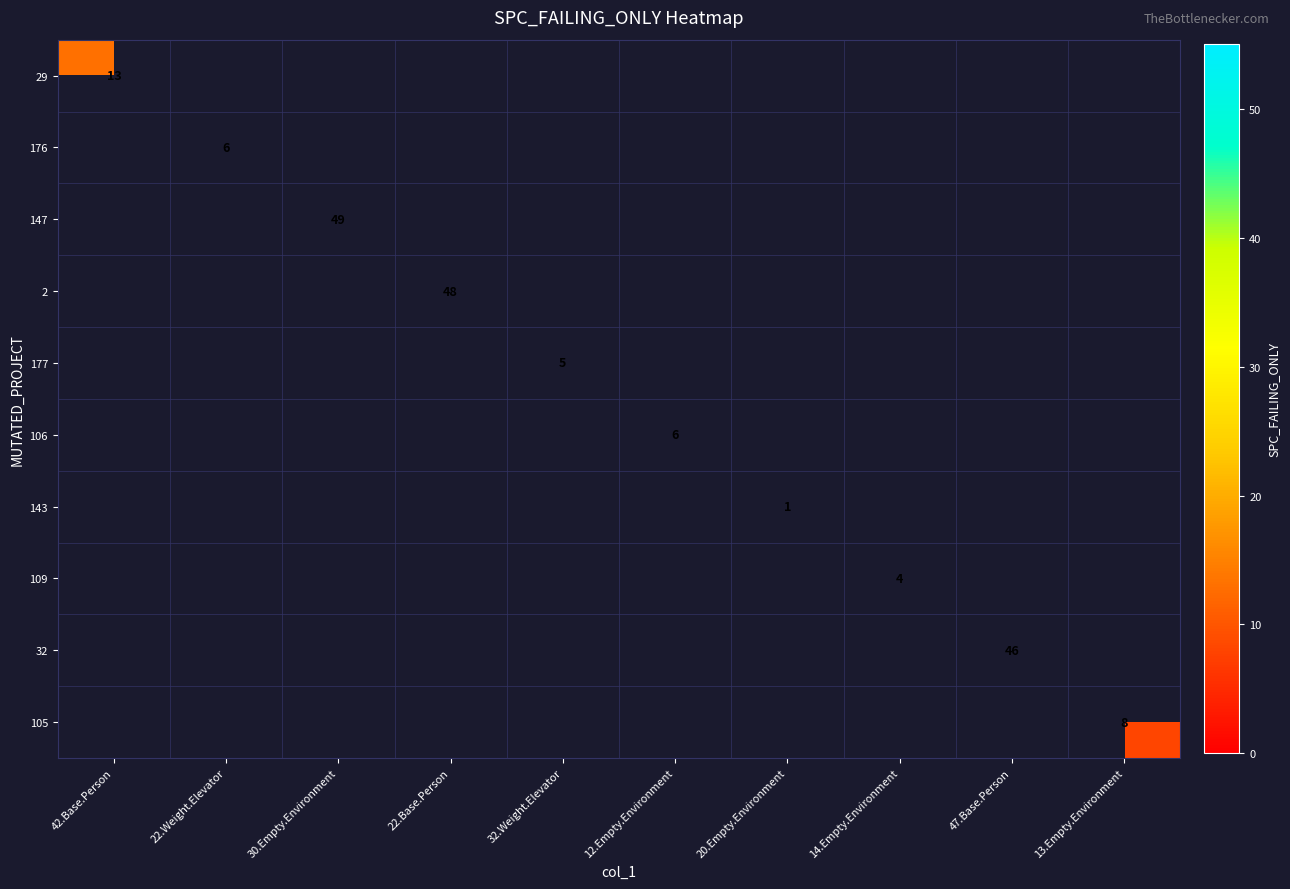

The 106 series shows 6 at 12.Empty.Environment. True or false?

True